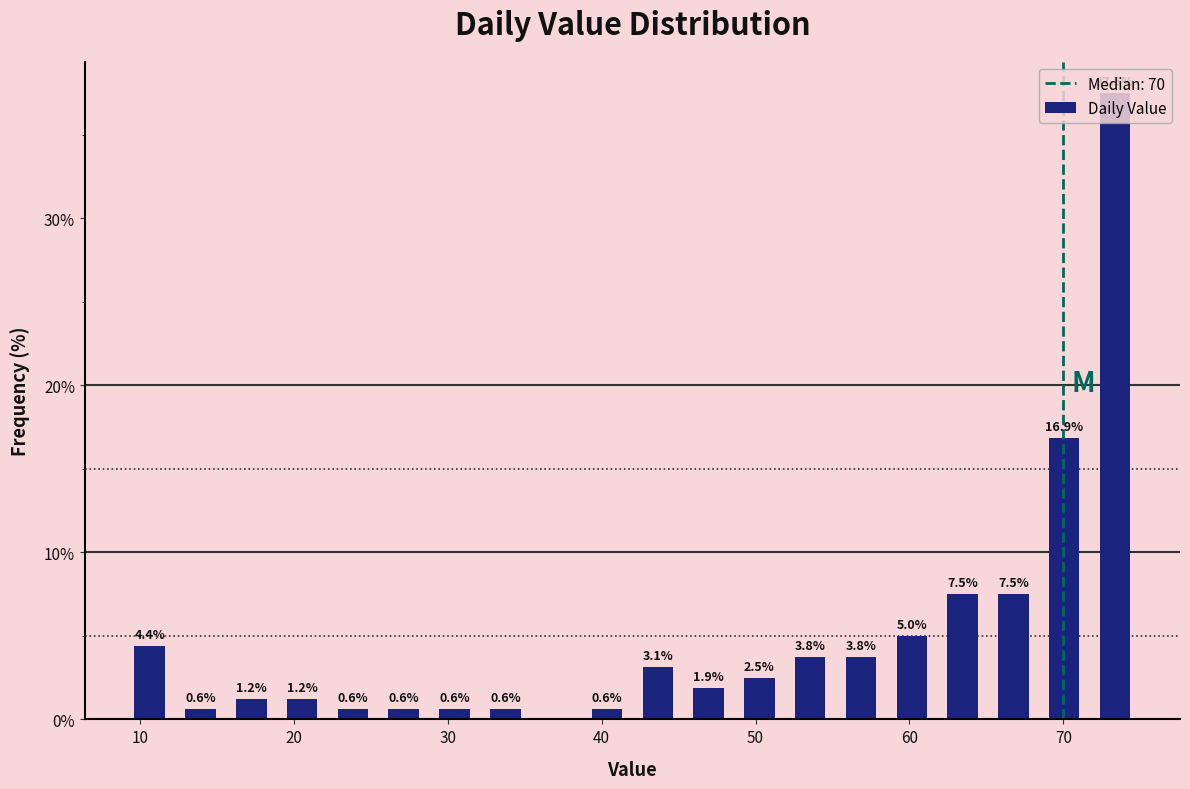

Read against the x-axis, roughly where is the centre of the tallest bar?

73